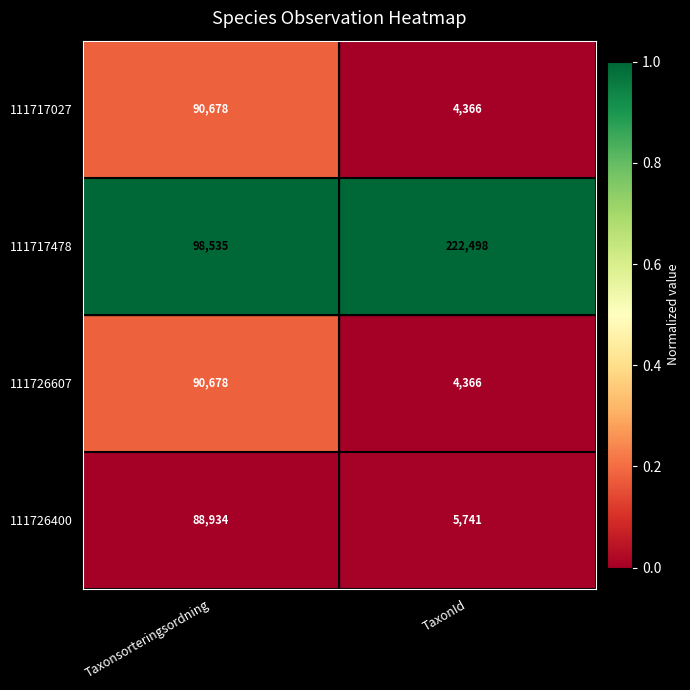

What is the difference between the highest and lowest values at TaxonId?

218132